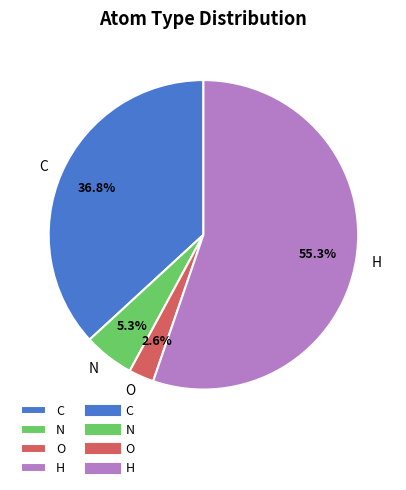

To the nearest percent, what percentage of the pie is H?

55%